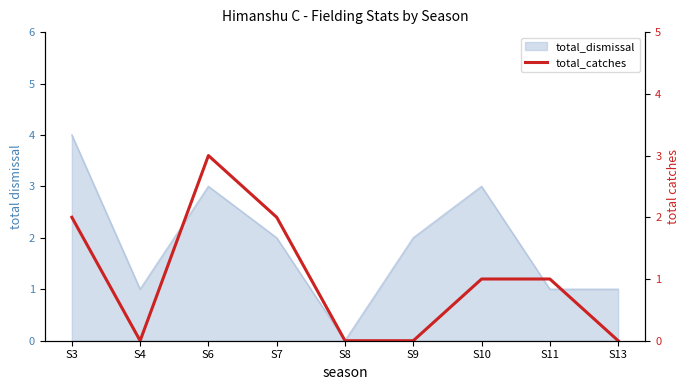

How many categories are shown in the chart?

9